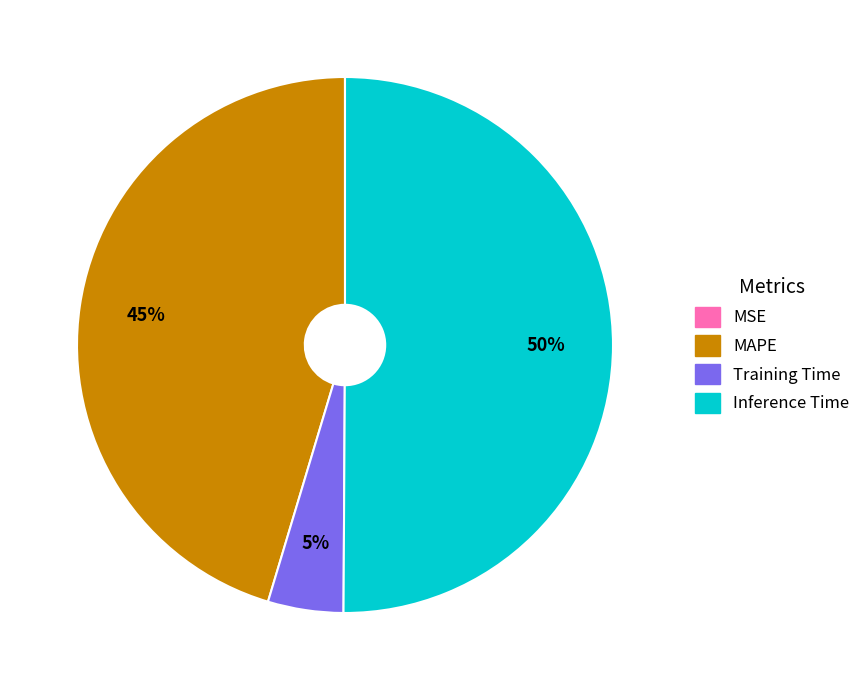

The Inference Time slice represents 58% of the pie. True or false?

False